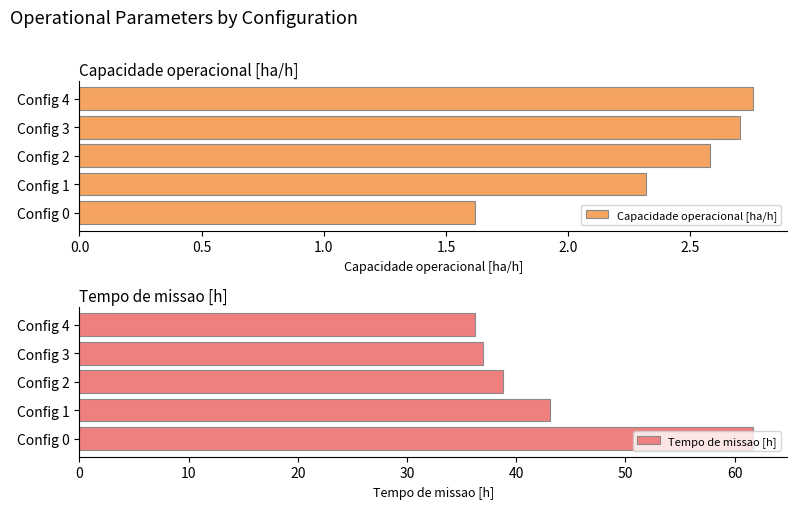

What is the value of the Capacidade operacional [ha/h] bar at the 5th from the left?

2.8